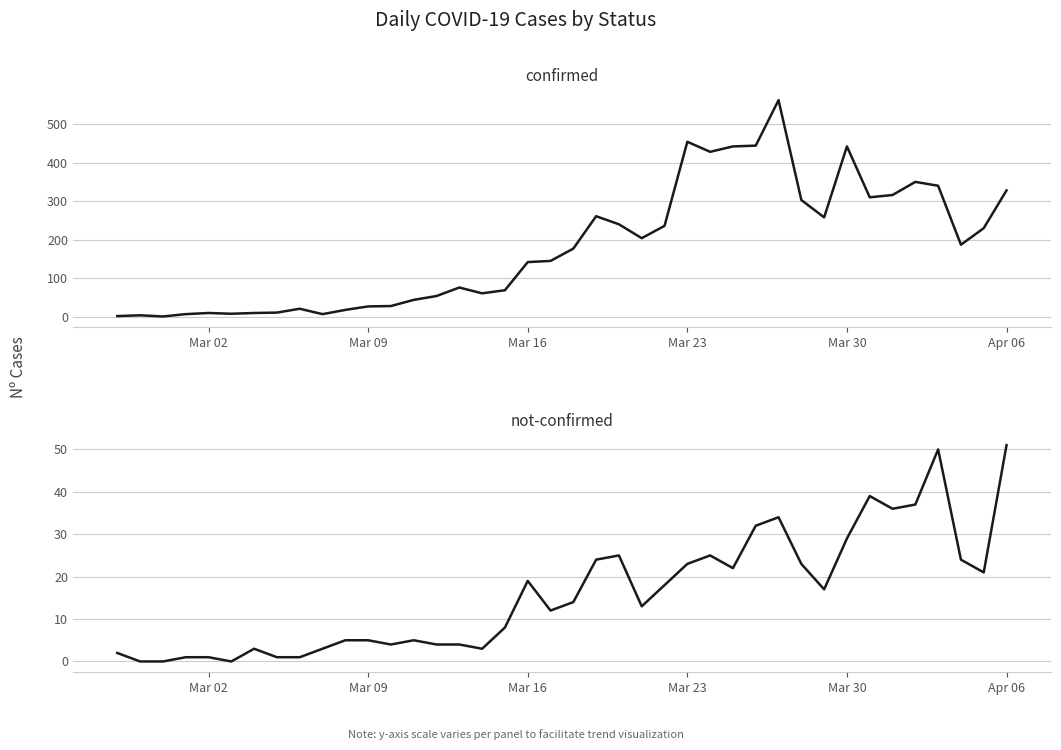

True or false: confirmed has more than 0 interior local peaks.

True